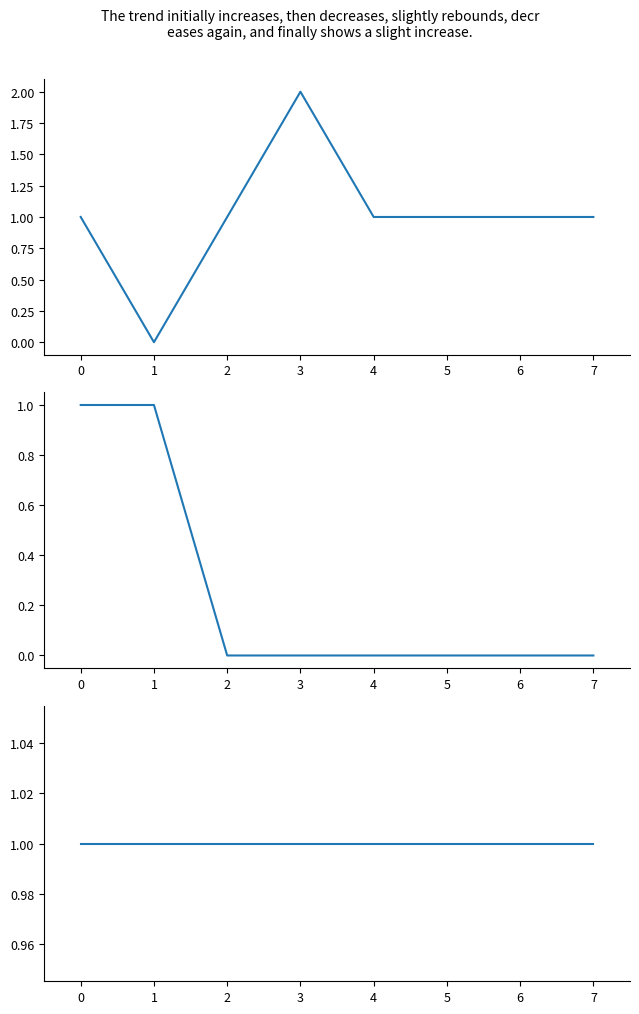

Reading right to left, what are all the values shown in this chart?

col_8: 7=1	6=1	5=1	4=1	3=2	2=1	1=0	0=1
col_12: 7=0	6=0	5=0	4=0	3=0	2=0	1=1	0=1
col_2-5 mean: 7=1	6=1	5=1	4=1	3=1	2=1	1=1	0=1